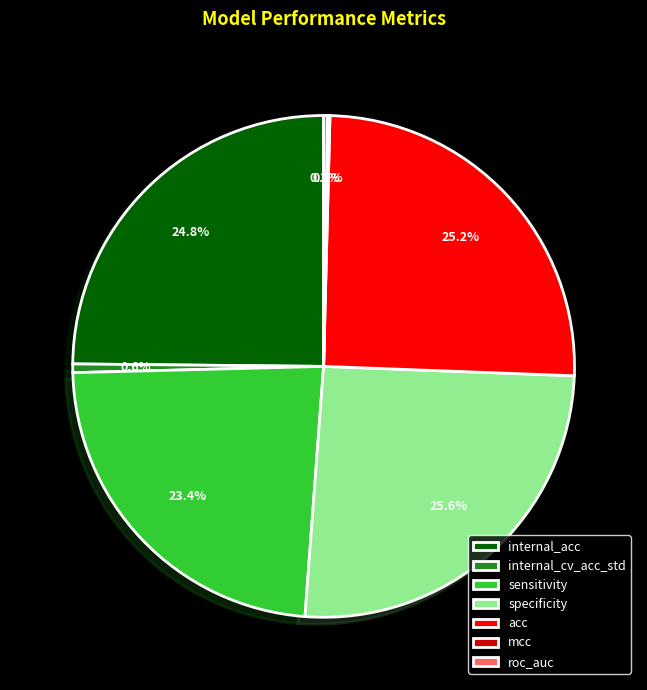

To the nearest percent, what is the average slice percentage?

14%